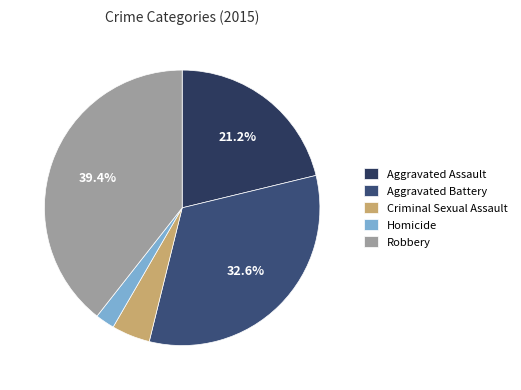

Is there any slice that represents more than half of the pie?

No